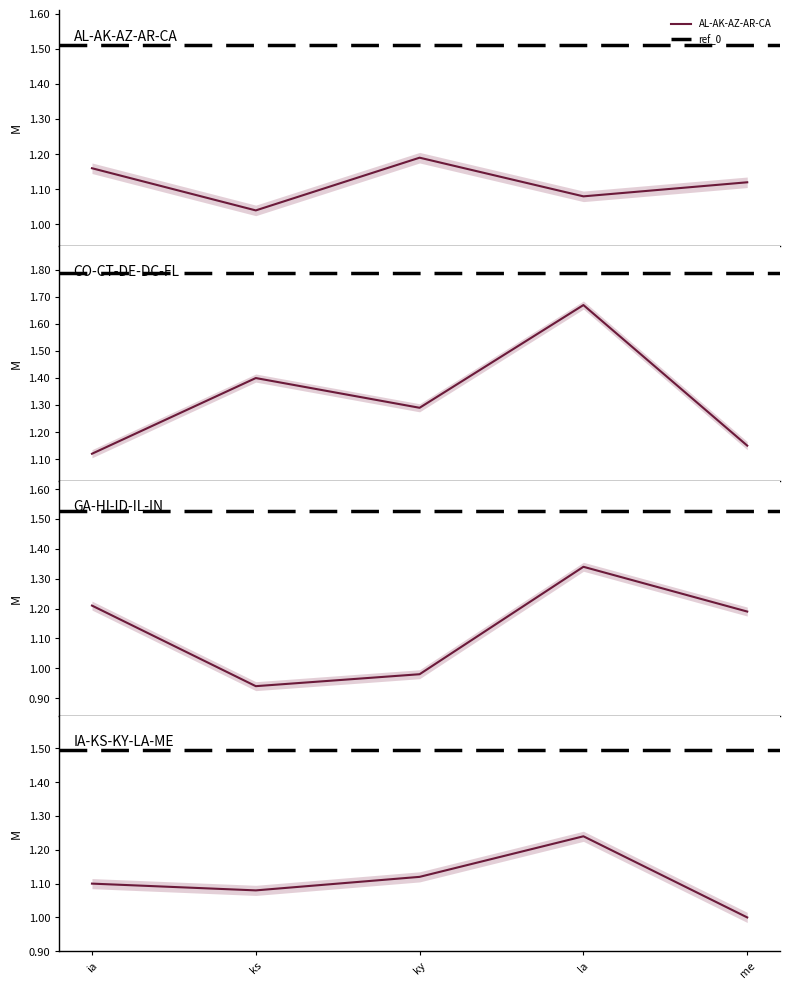

The value of AL-AK-AZ-AR-CA at ca is 1.6. True or false?

False